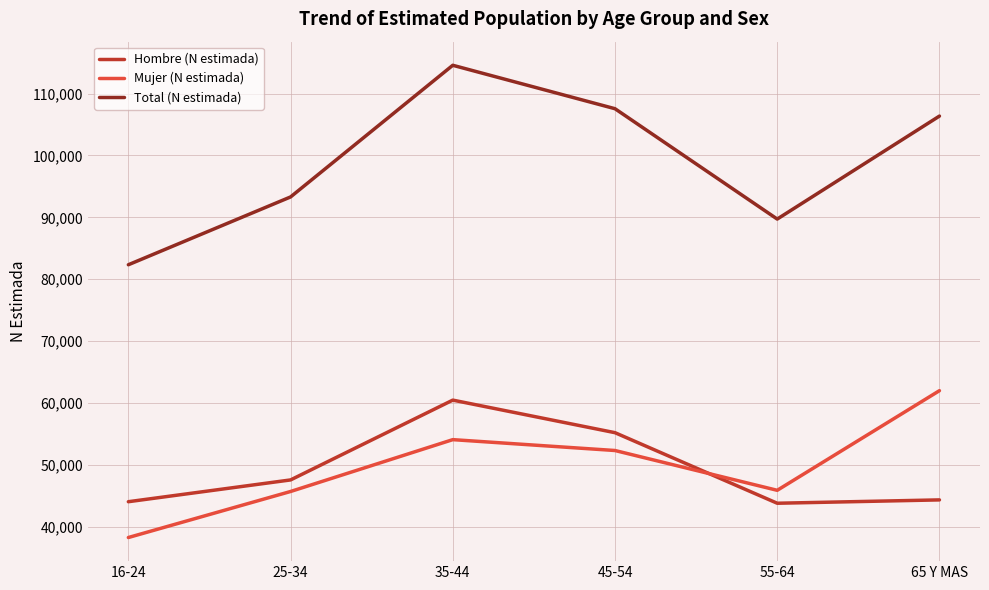

The value of Hombre (N estimada) at 16-24 is 77950. True or false?

False